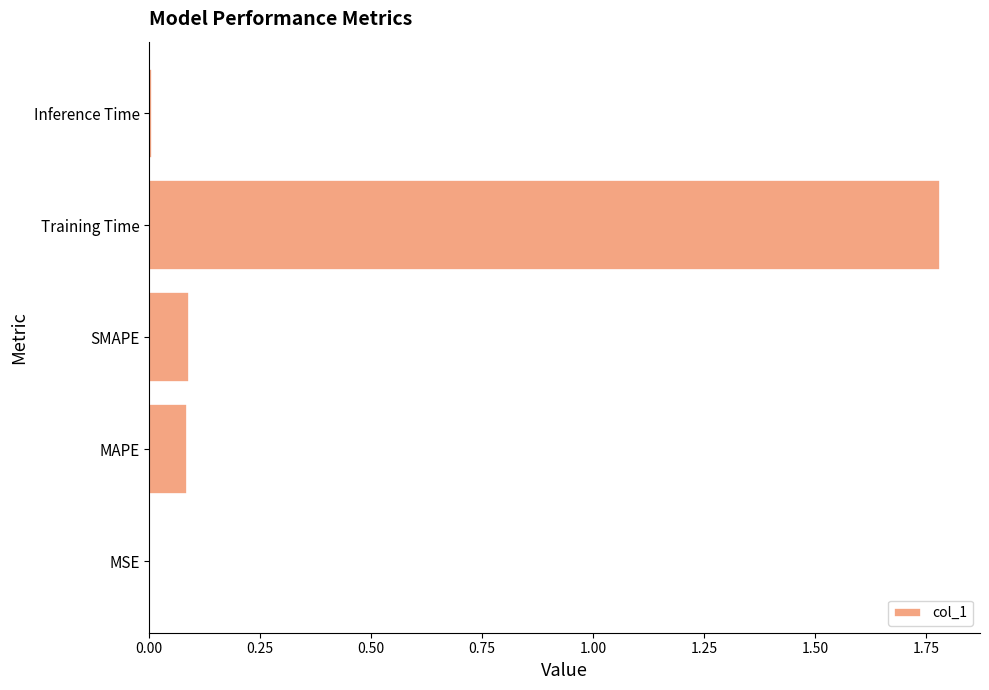

Does the chart contain stacked bars?

No